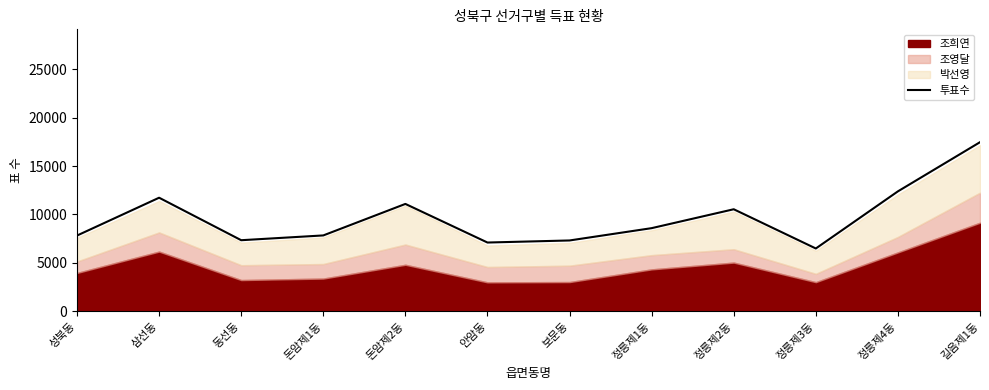

True or false: the data shows 6485 at 정릉제3동.

True